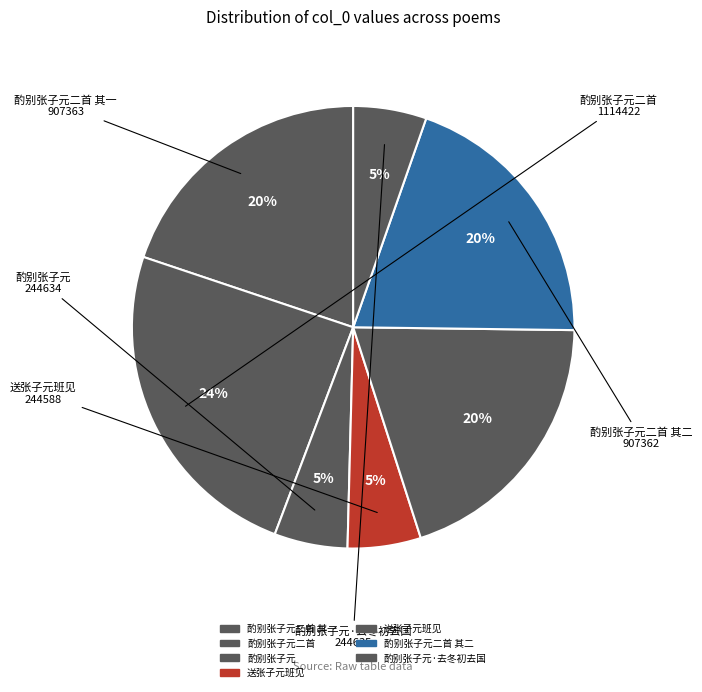

What is the smallest slice in the pie chart?

送张子元班见